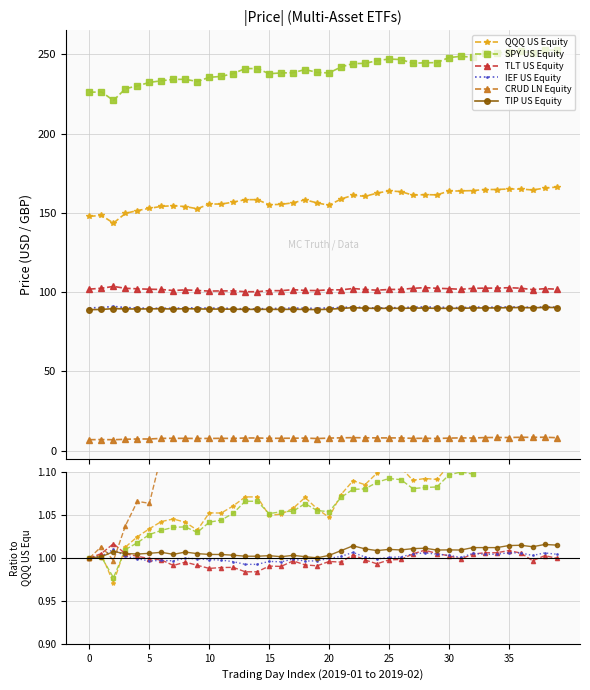

Which has a higher value, 39 or 36?

39